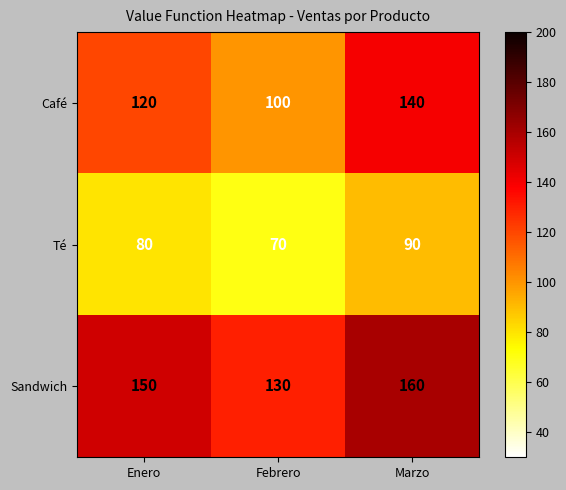

Reading right to left, extract all data points from this chart.

Café: Marzo=140	Febrero=100	Enero=120
Té: Marzo=90	Febrero=70	Enero=80
Sandwich: Marzo=160	Febrero=130	Enero=150